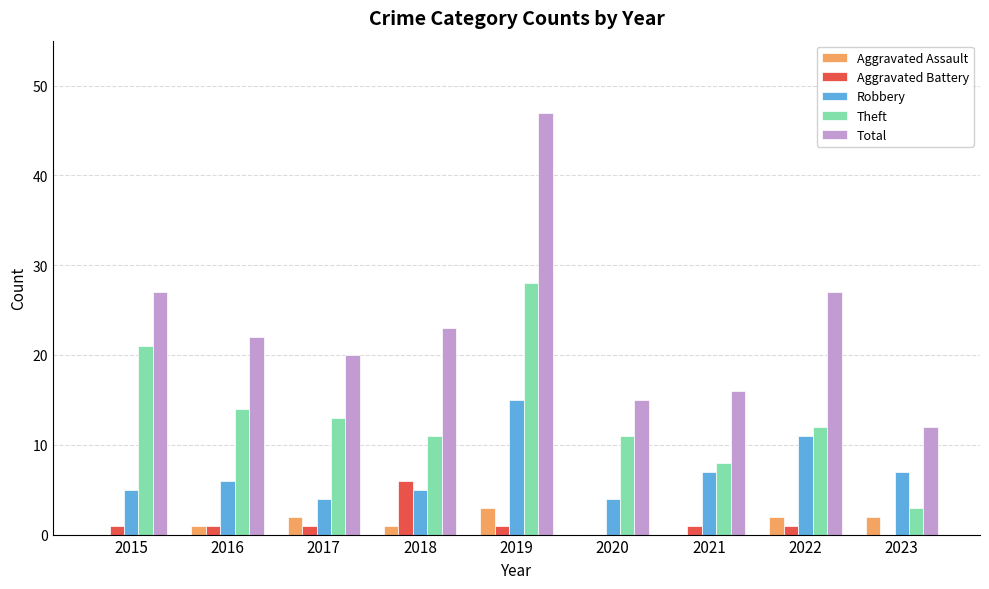

At which category is the sum across all series the highest?

2019